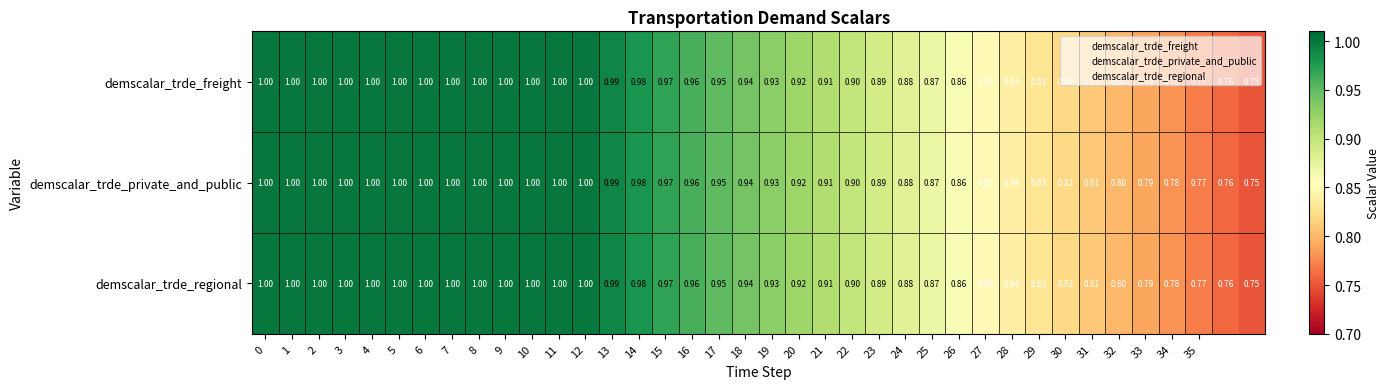

Is the value of demscalar_trde_freight at 19 greater than the value of demscalar_trde_private_and_public at 35?

Yes